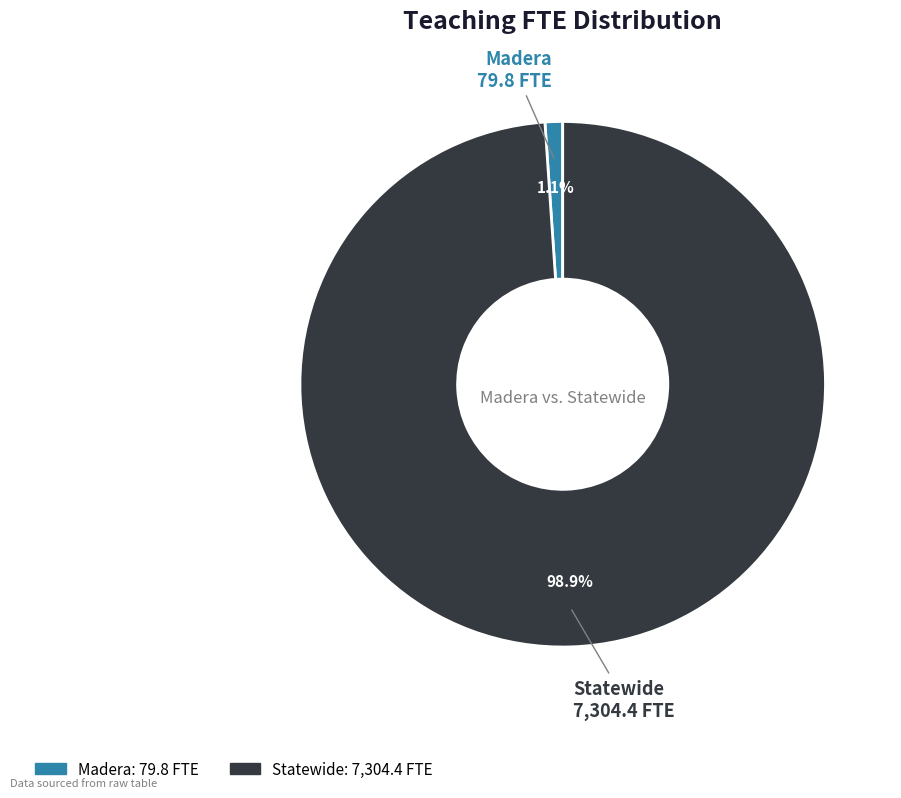

What is the smallest slice in the pie chart?

Madera